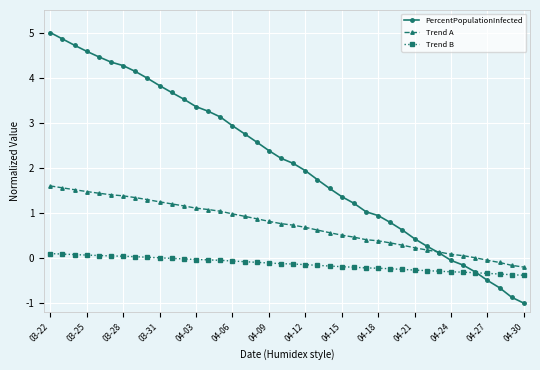

Rank the series by their maximum value, from highest to lowest.

PercentPopulationInfected, Trend A, Trend B